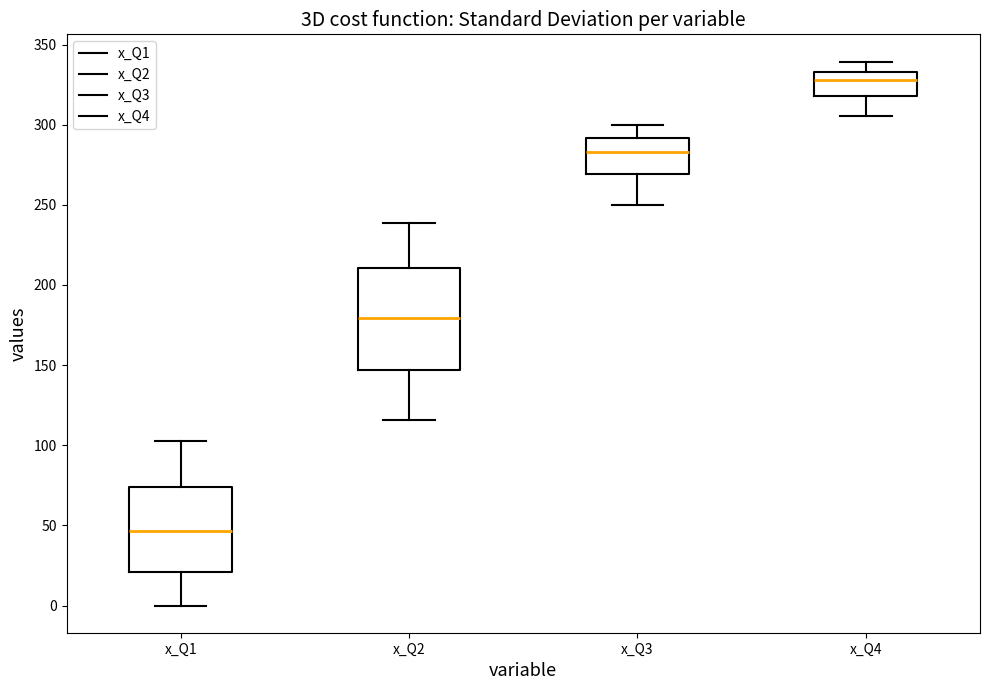

Which box is the tallest, from its lower edge to its upper edge?

x_Q2